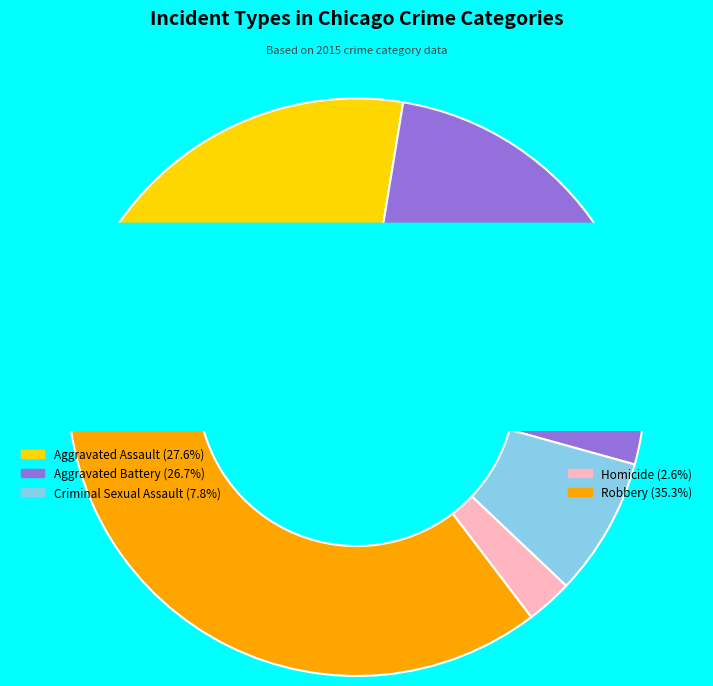

What percentage do Criminal Sexual Assault and Aggravated Battery together represent?

34.5%